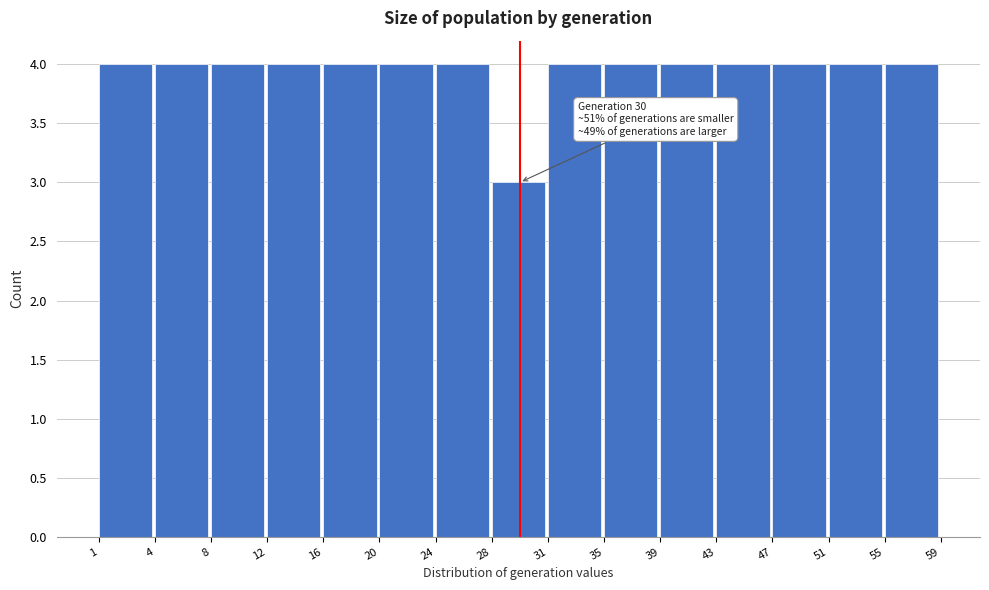

Reading left to right, what are all the values shown in this chart?

1=4	4=4	8=4	12=4	16=4	20=4	24=4	28=3	31=4	35=4	39=4	43=4	47=4	51=4	55=4